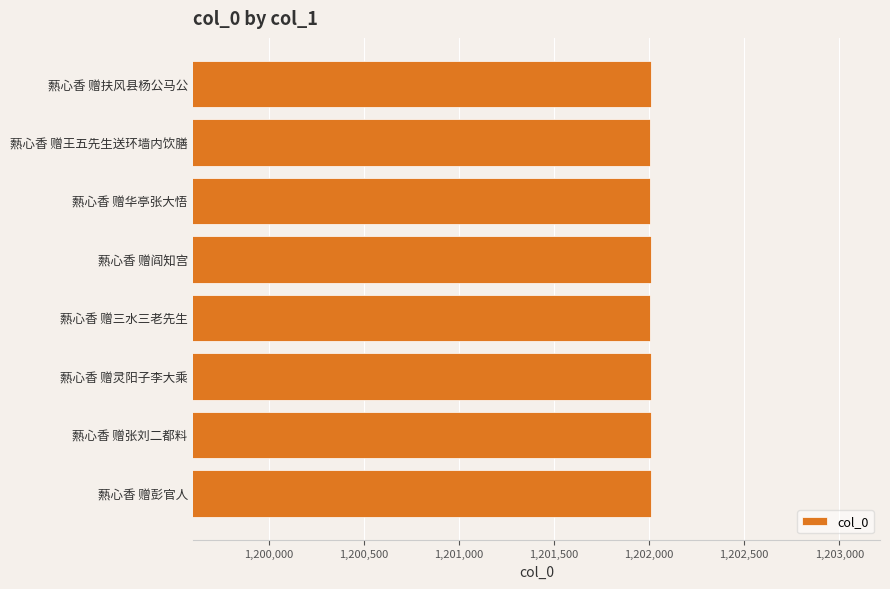

What value does the data have at 爇心香 赠华亭张大悟?

1202007